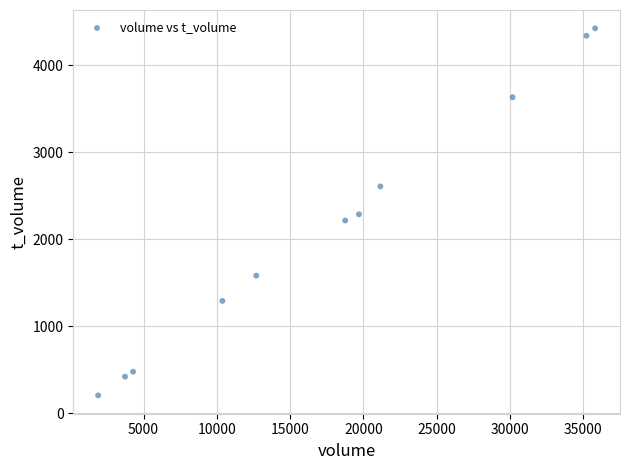

What is the range of Y values (max minus min)?

4215